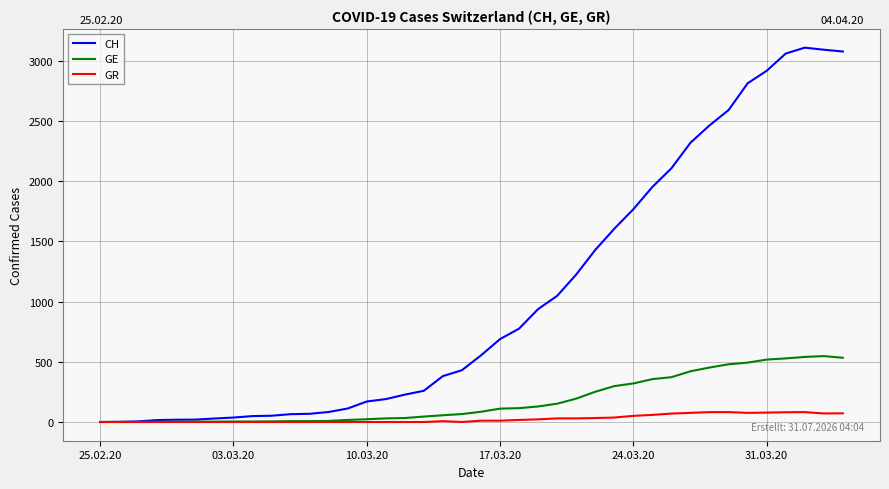

What is the difference between the maximum and minimum values in the GE series?

547